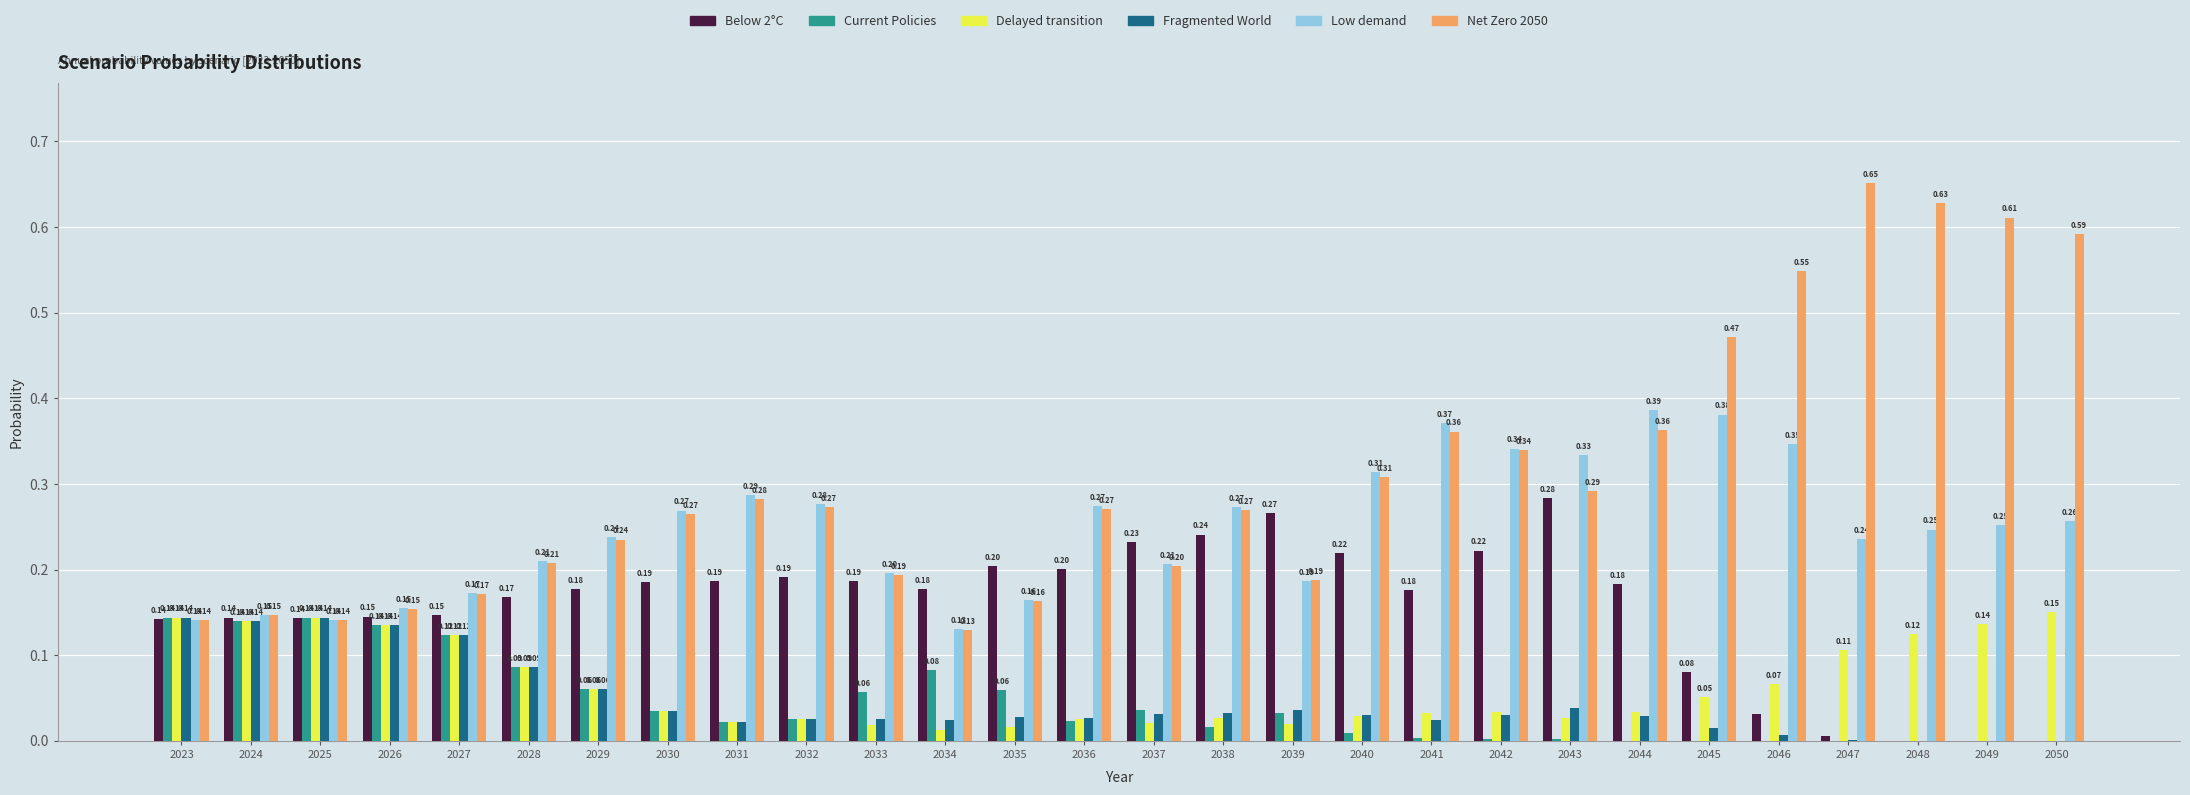

At which label does Delayed transition reach its peak?

2050